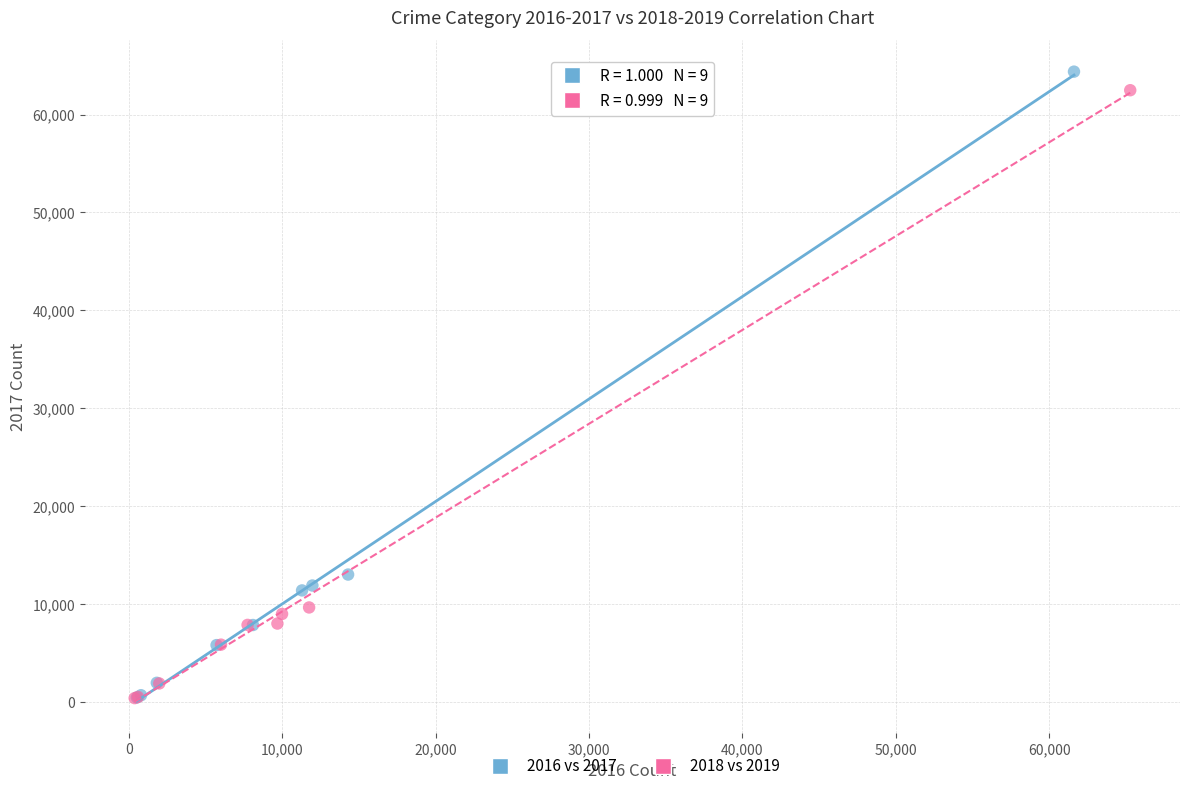

Which series reaches the maximum Y coordinate?

2016 vs 2017